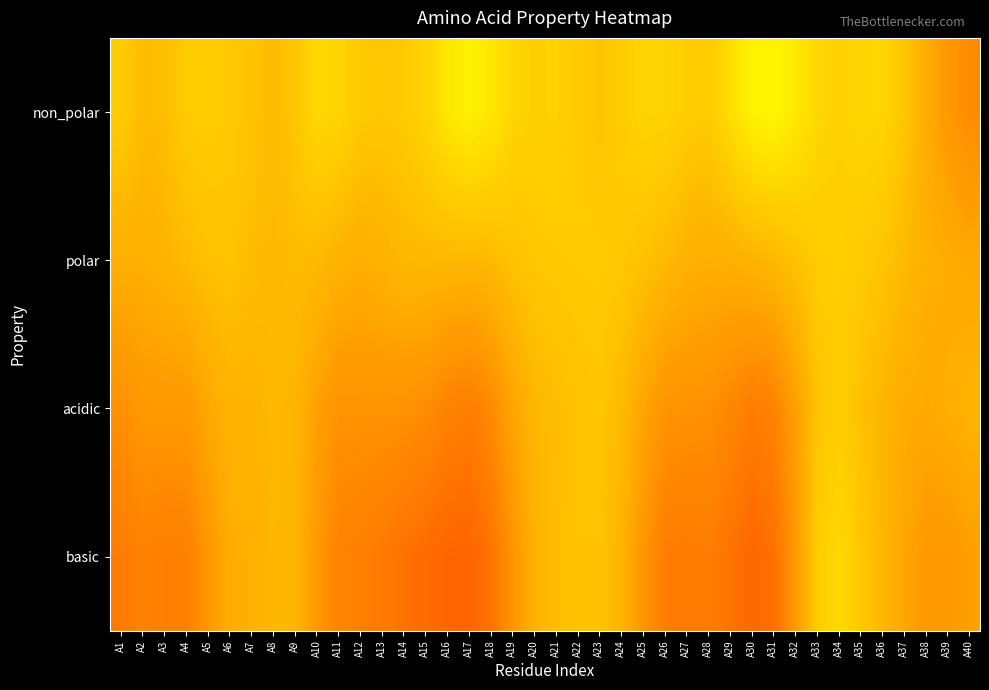

Rank the series by their maximum value, from highest to lowest.

non_polar, basic, polar, acidic